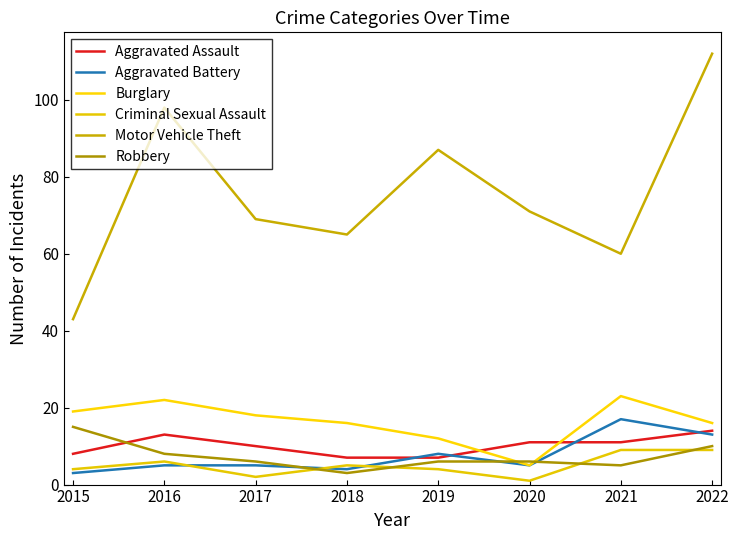

True or false: Motor Vehicle Theft and Criminal Sexual Assault intersect in this chart.

False